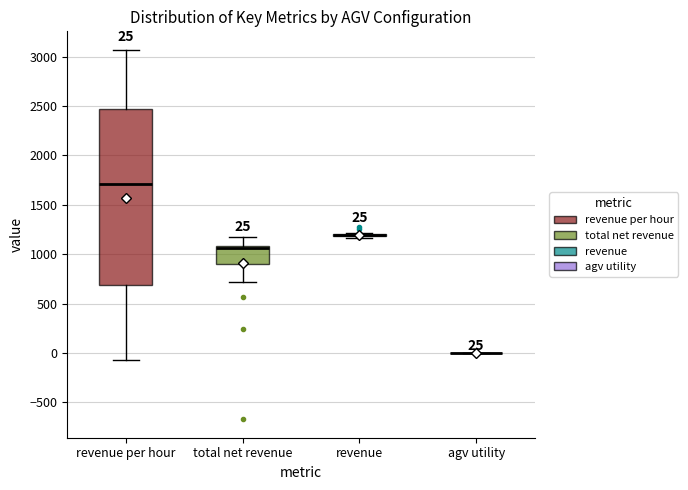

Which box is the tallest, from its lower edge to its upper edge?

revenue per hour